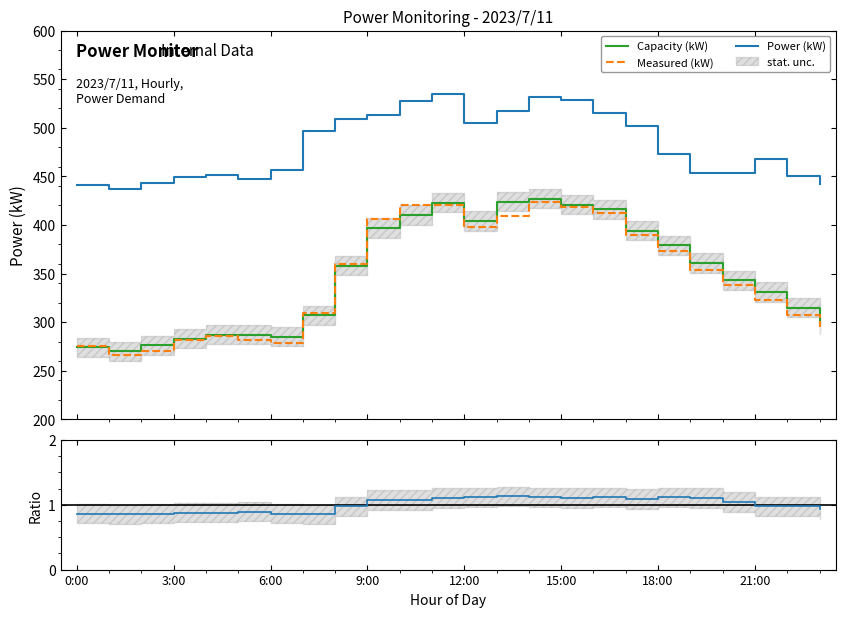

What is the highest value of the Power (kW) series?

535